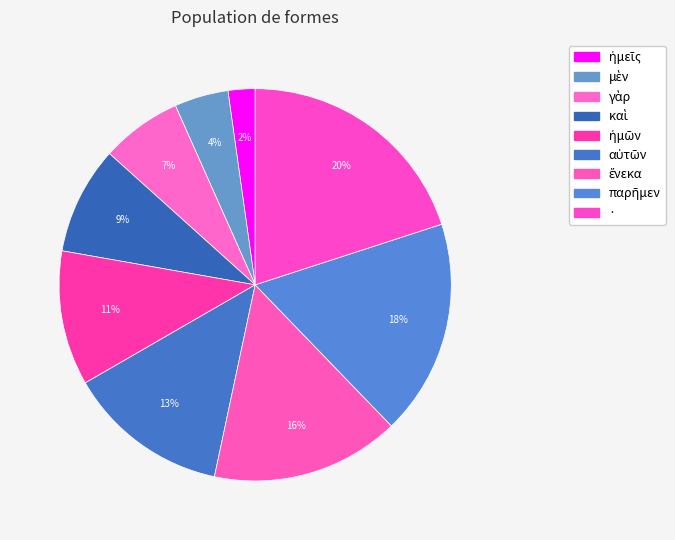

Which slice is the smallest?

ἡμεῖς